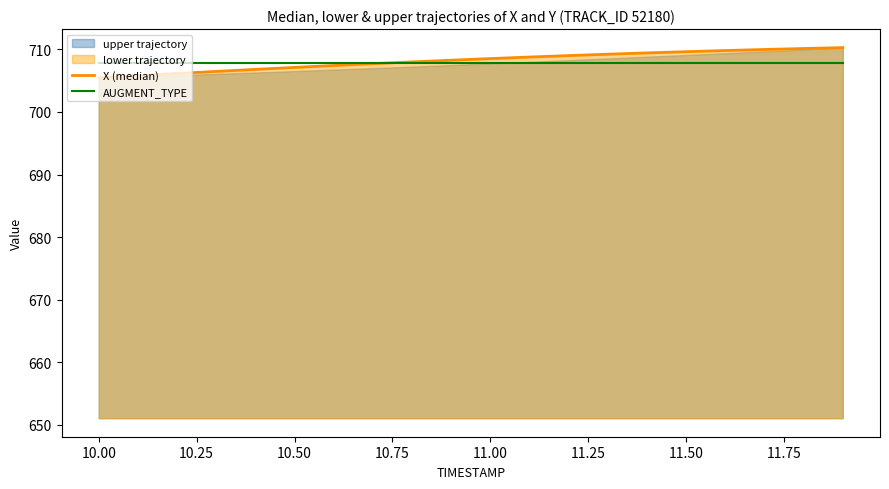

Which series has the widest spread of values?

X (median)